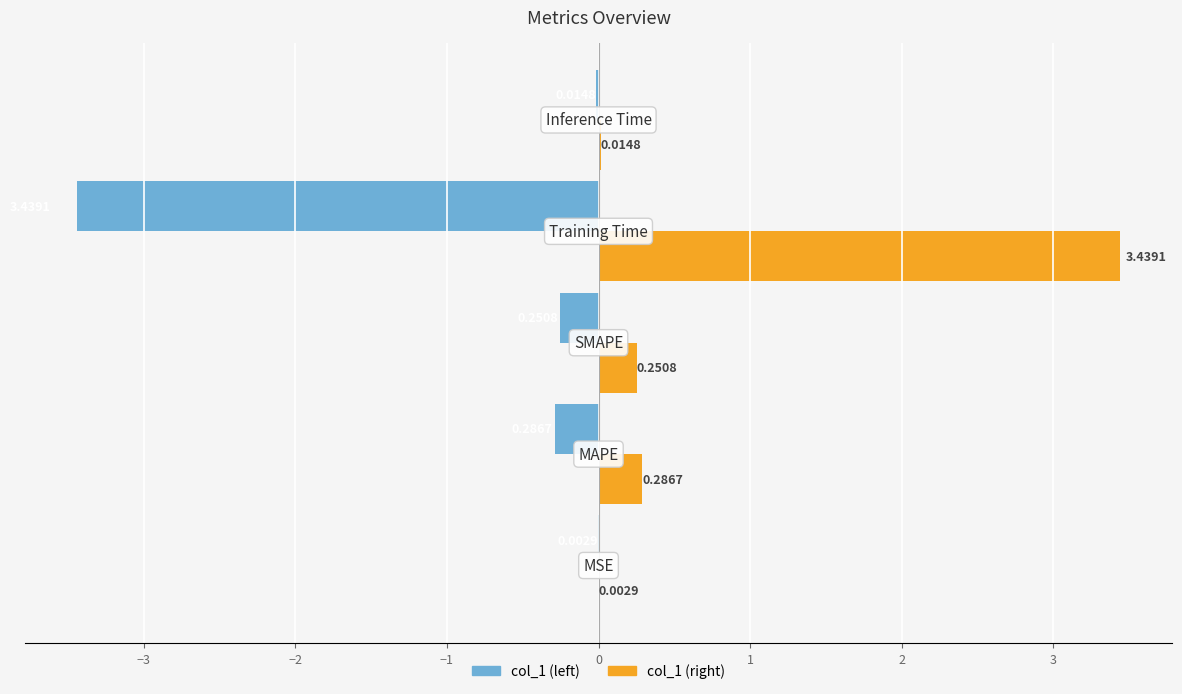

What is the sum of all col_1 (left) values?

-4.0